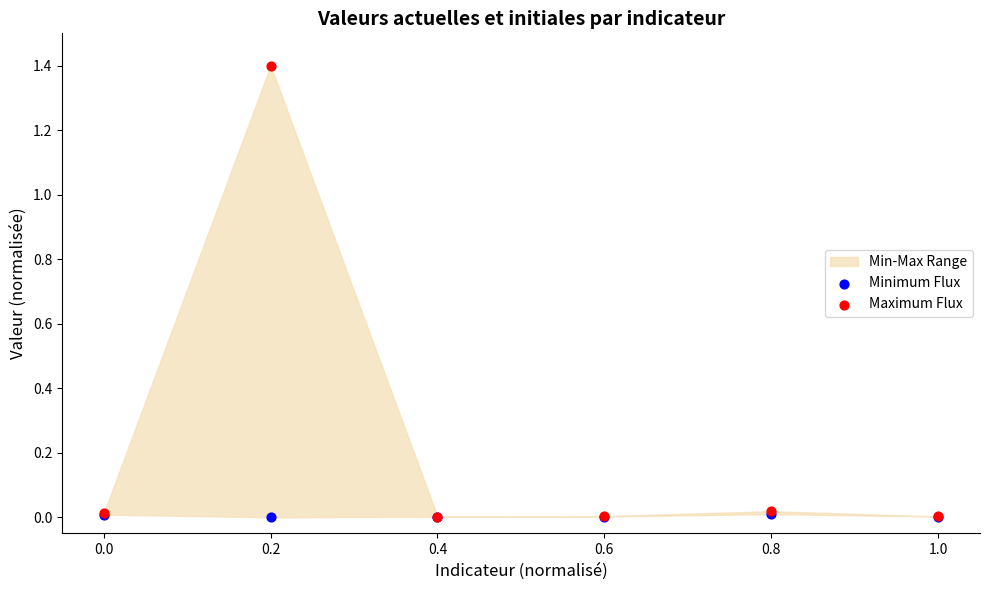

Which series reaches the minimum Y coordinate?

Minimum Flux